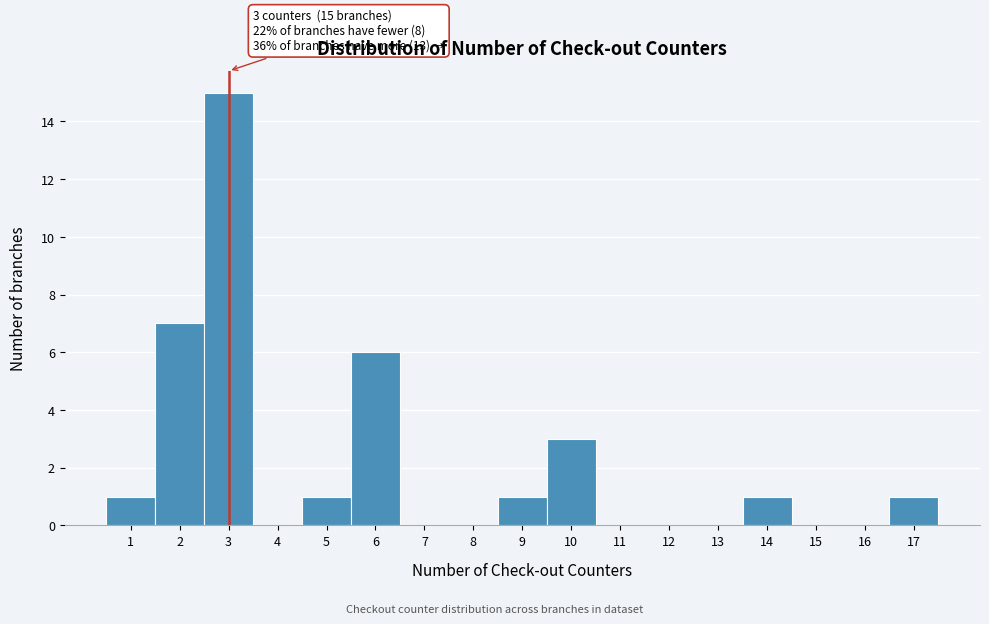

Over which range of the x-axis is the bar tallest?

2.5 to 3.5